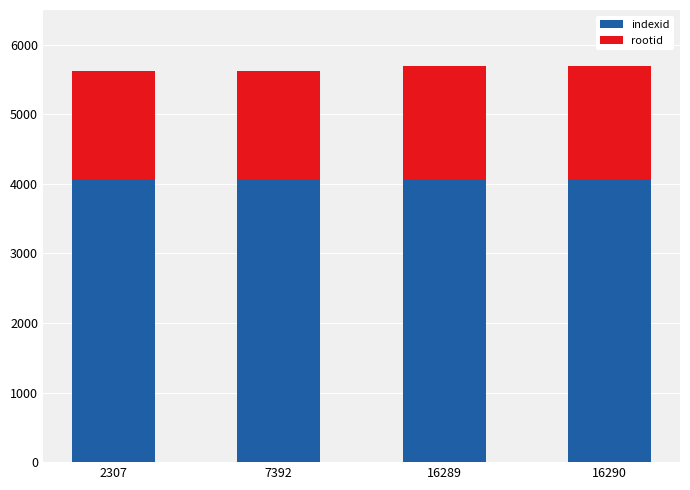

Is it true that indexid equals 2778 at 16290?

False